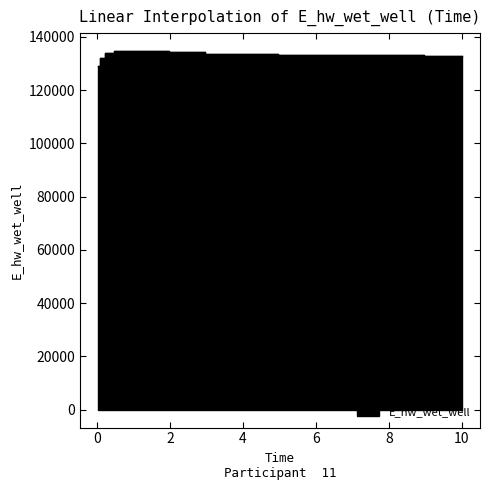

Which category has the lowest value across all series?

0.03125